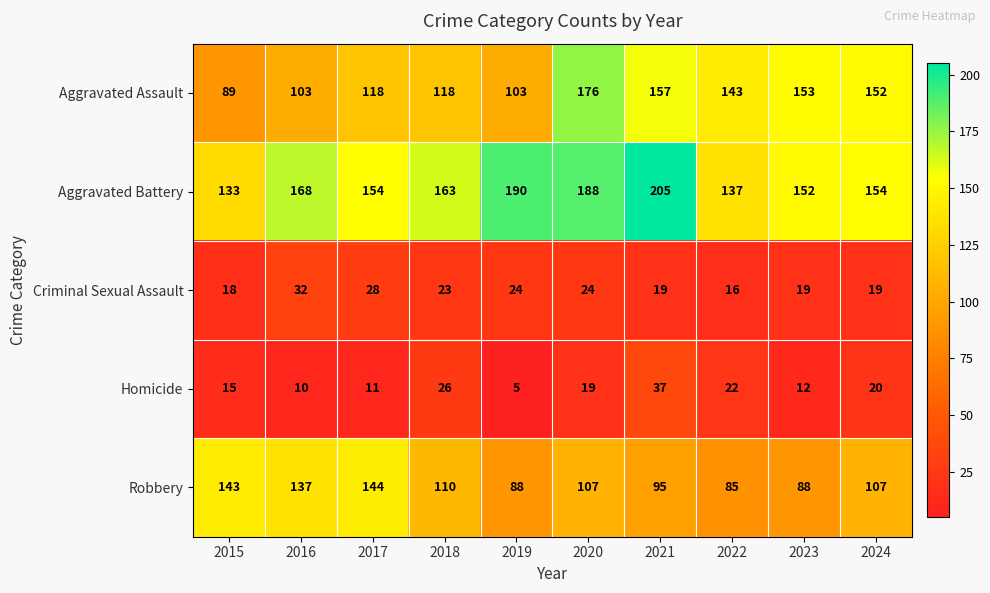

How many data points does each series have?

10